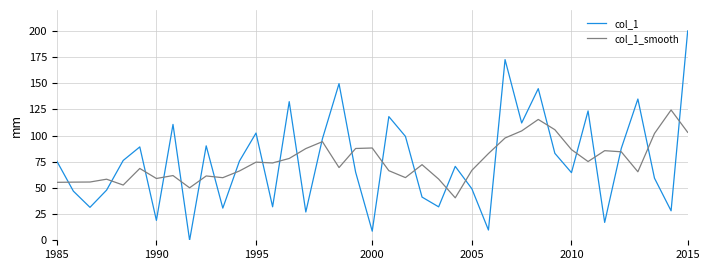

Which series has the largest range (max minus min)?

col_1